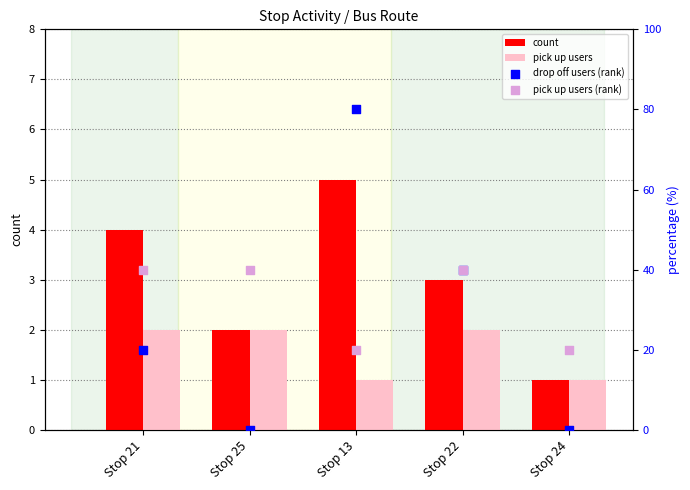

What are all the series names shown in the legend?

count, pick up users, drop off users (rank), pick up users (rank)